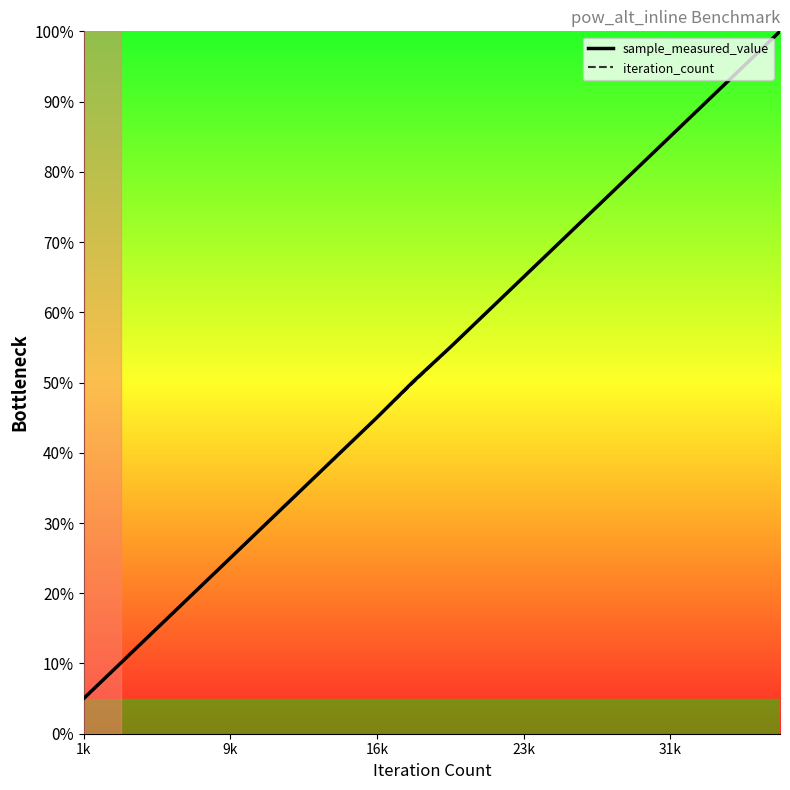

Which series has the widest spread of values?

iteration_count